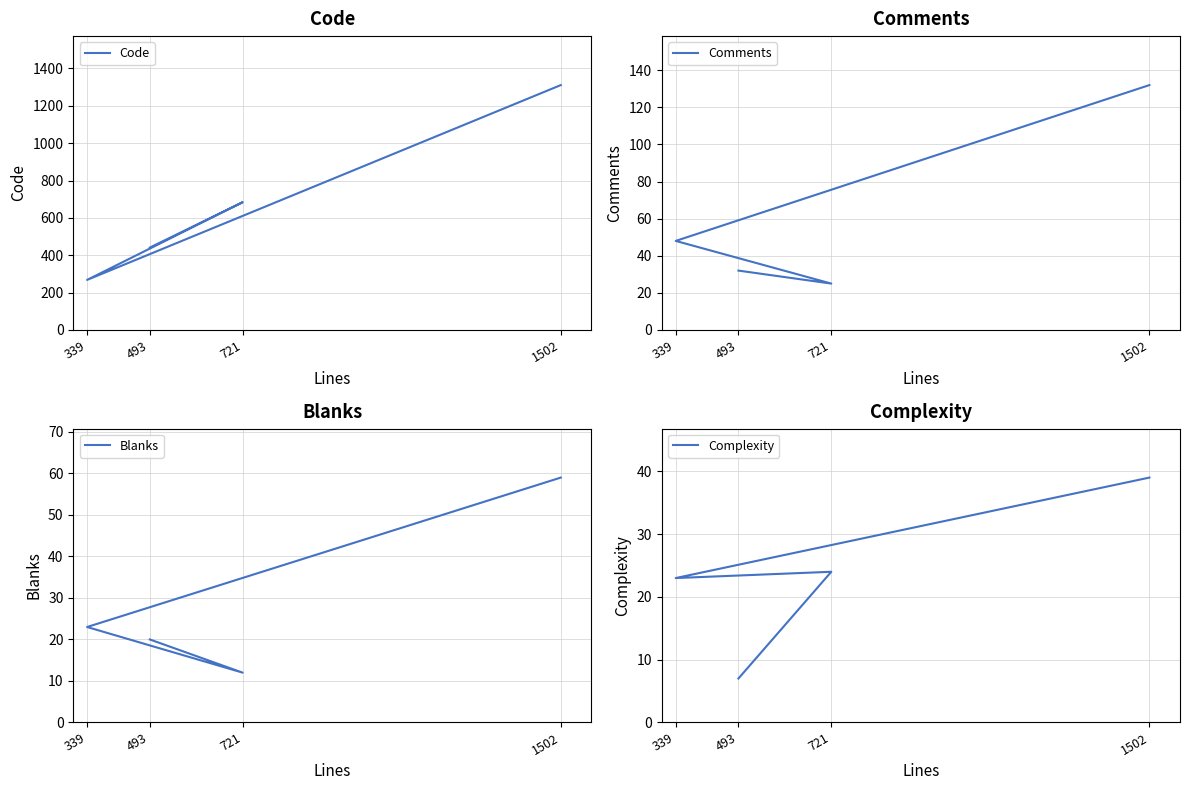

Which has a higher value, 339 or 493?

493